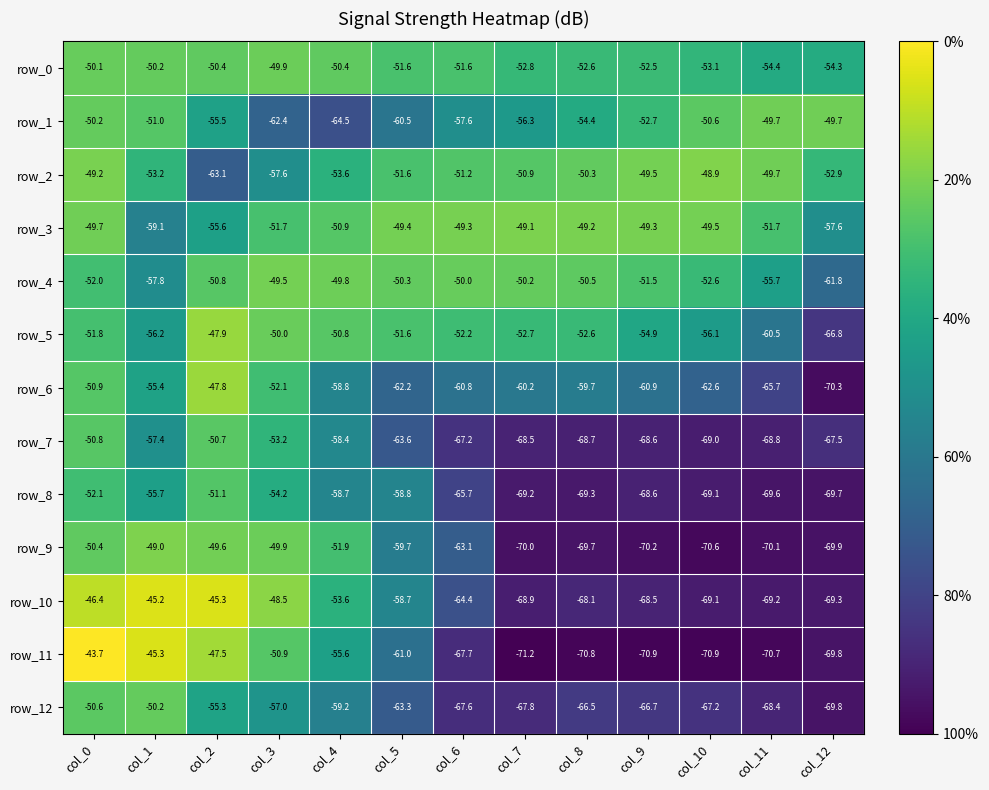

How many series are shown in this chart?

13